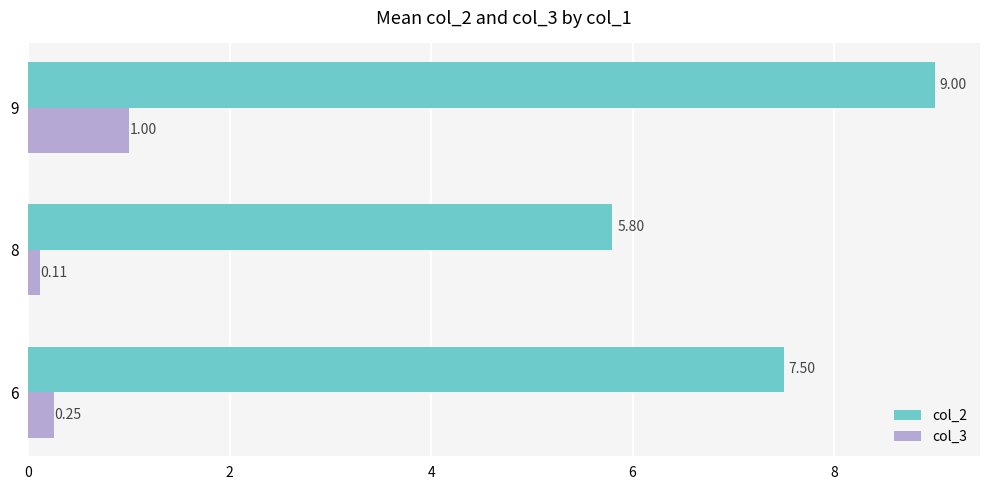

What is the difference between the highest and lowest values at 8?

5.7